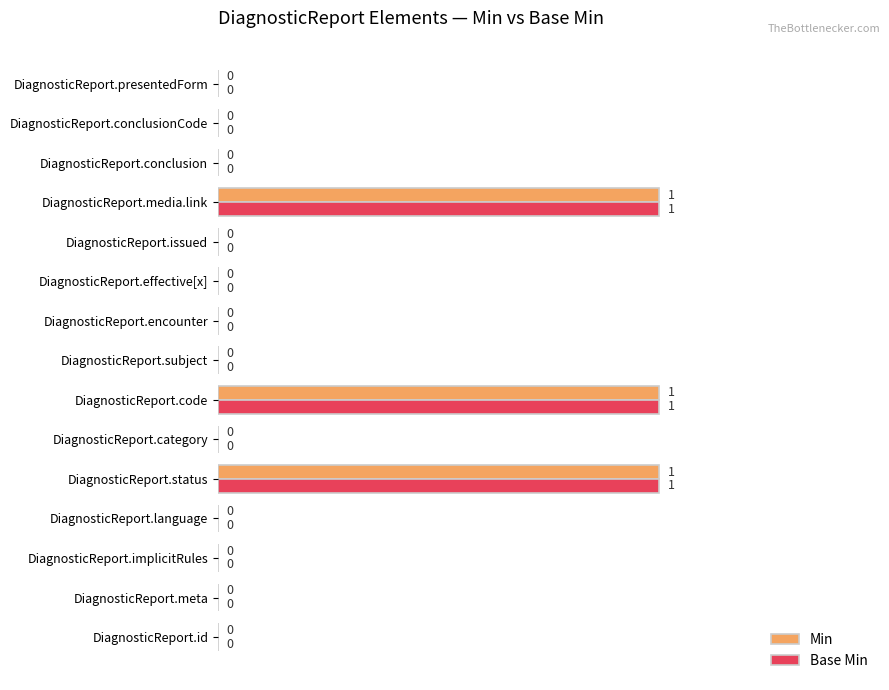

How many Base Min values are between 0 and 1?

15